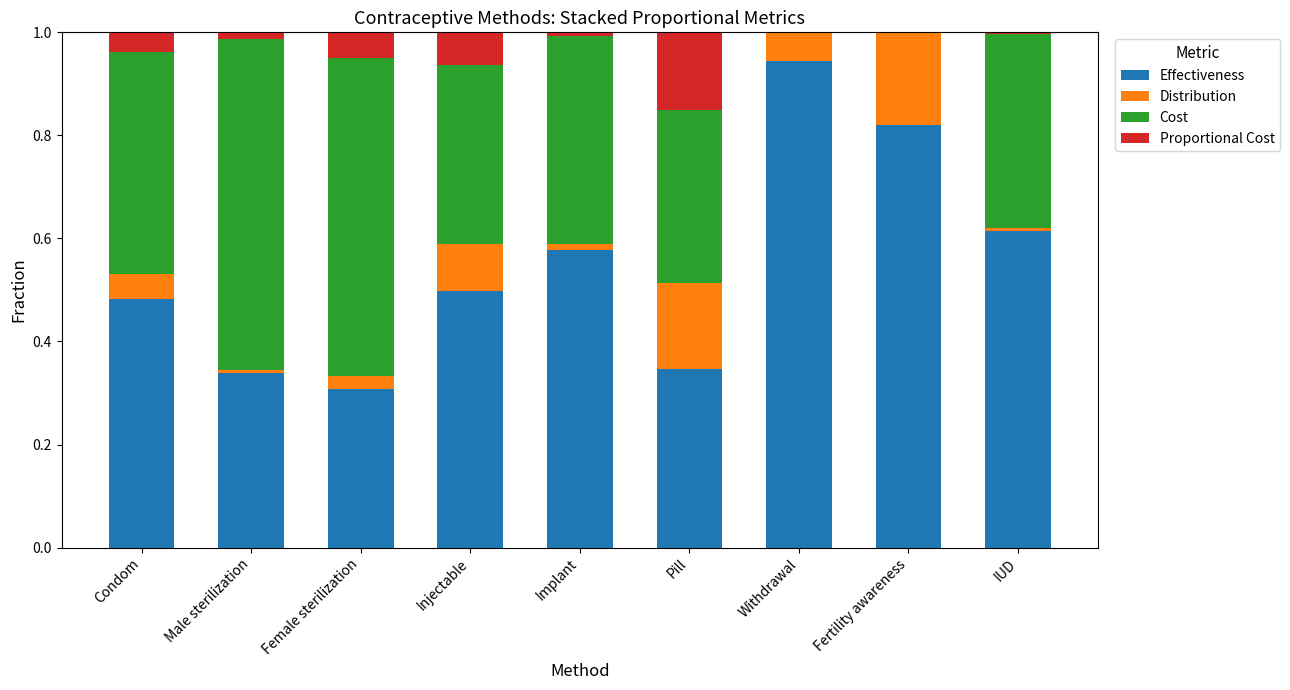

Which category has the highest value in the Effectiveness series?

Withdrawal